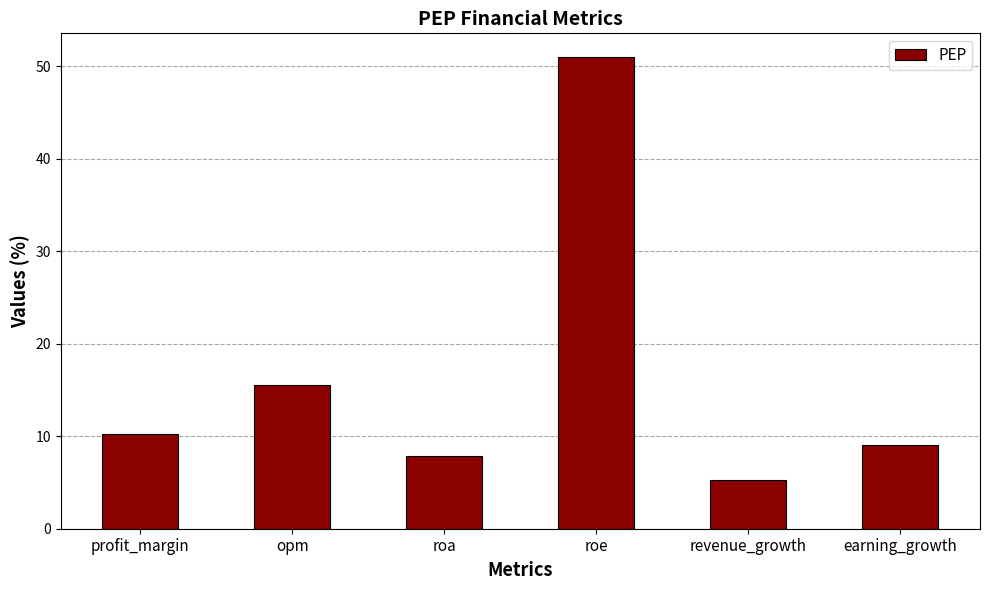

How many data points does each series have?

6